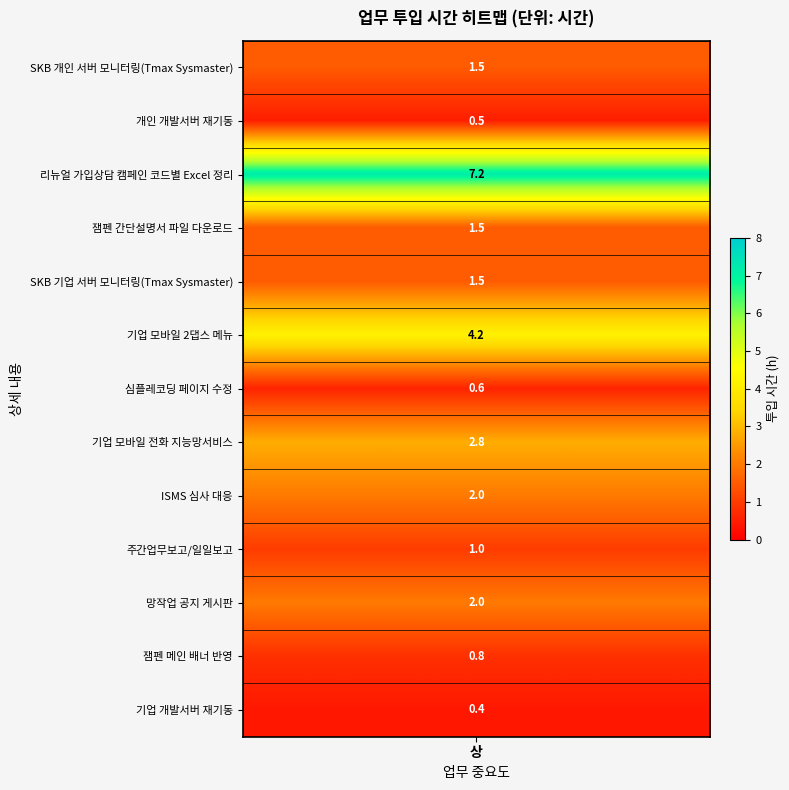

How many values in 심플레코딩 페이지 수정 are above zero?

1